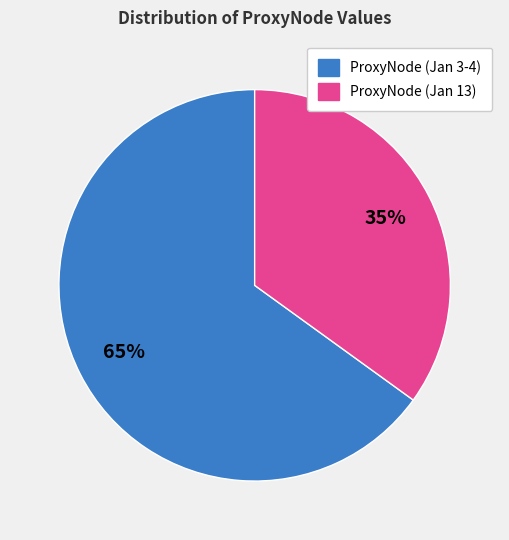

How many segments does this pie chart have?

2